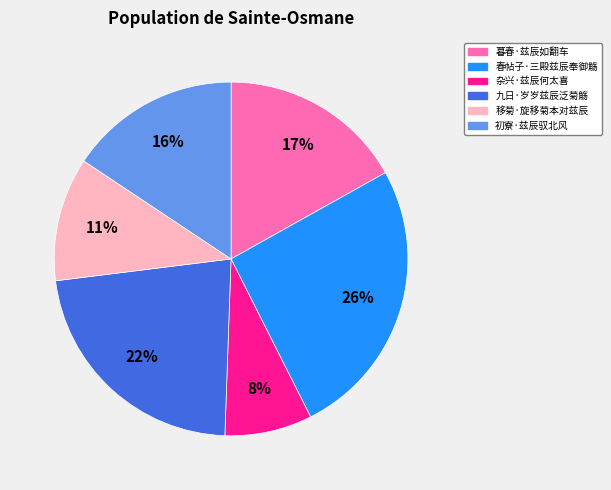

The 春帖子·三殿兹辰奉御觞 slice represents 19% of the pie. True or false?

False